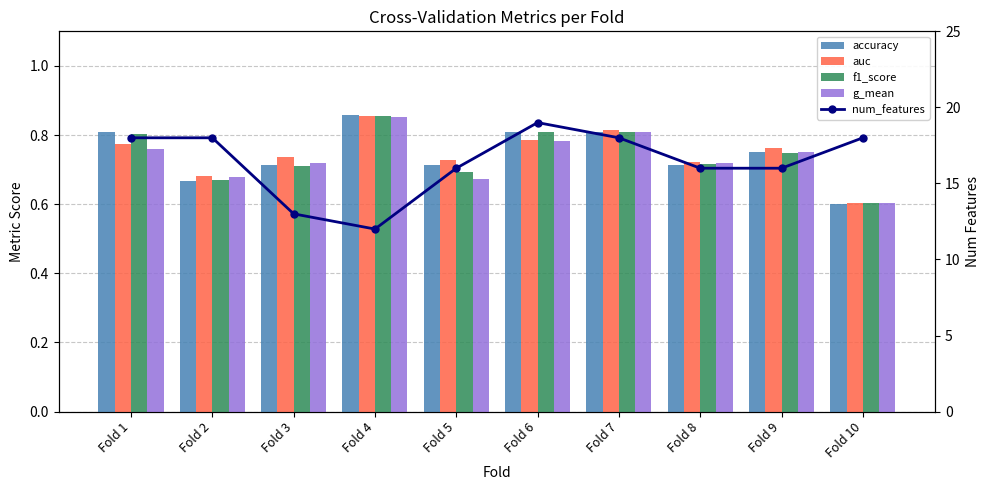

Does the chart contain stacked bars?

No